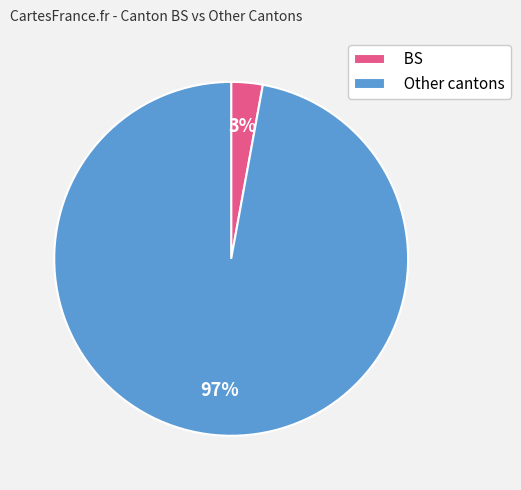

Which category has the smallest portion of the pie?

BS